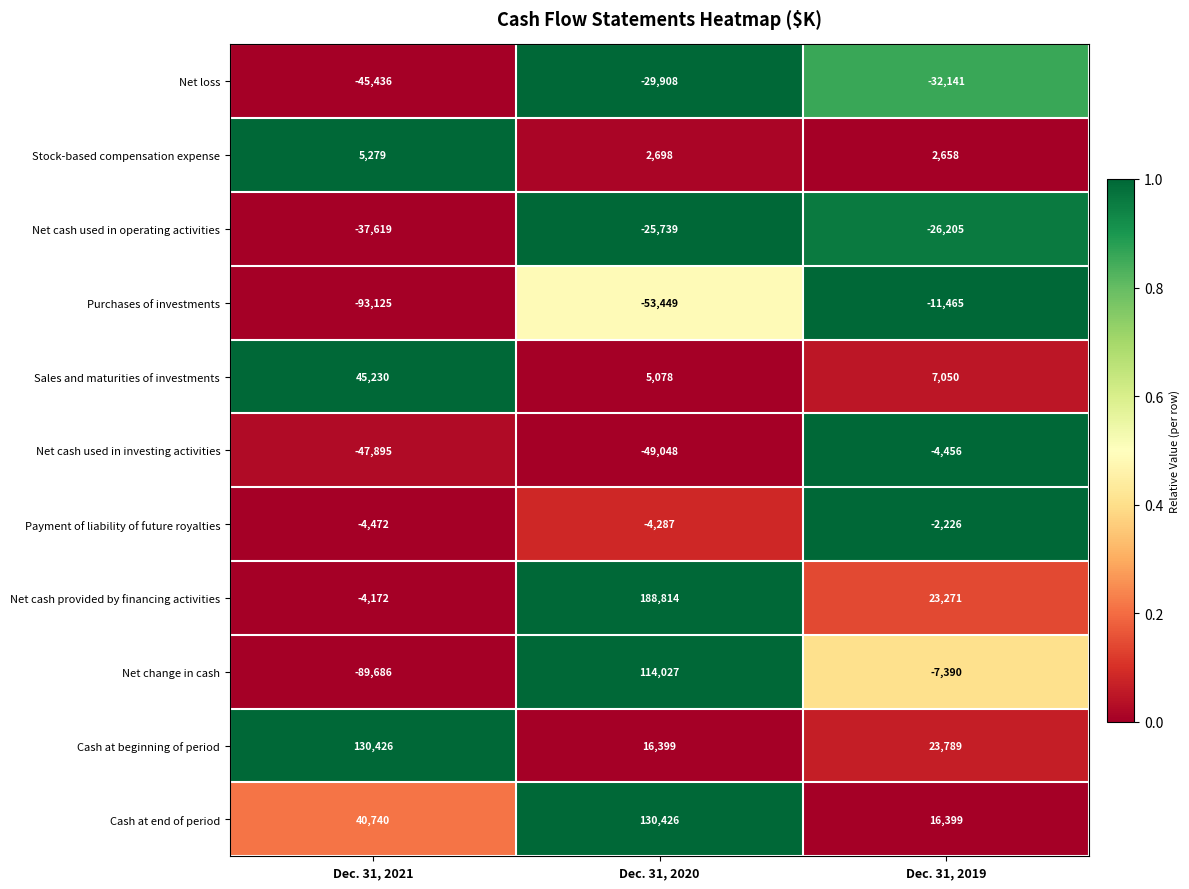

At which label does Net cash used in investing activities reach its peak?

Dec. 31, 2019